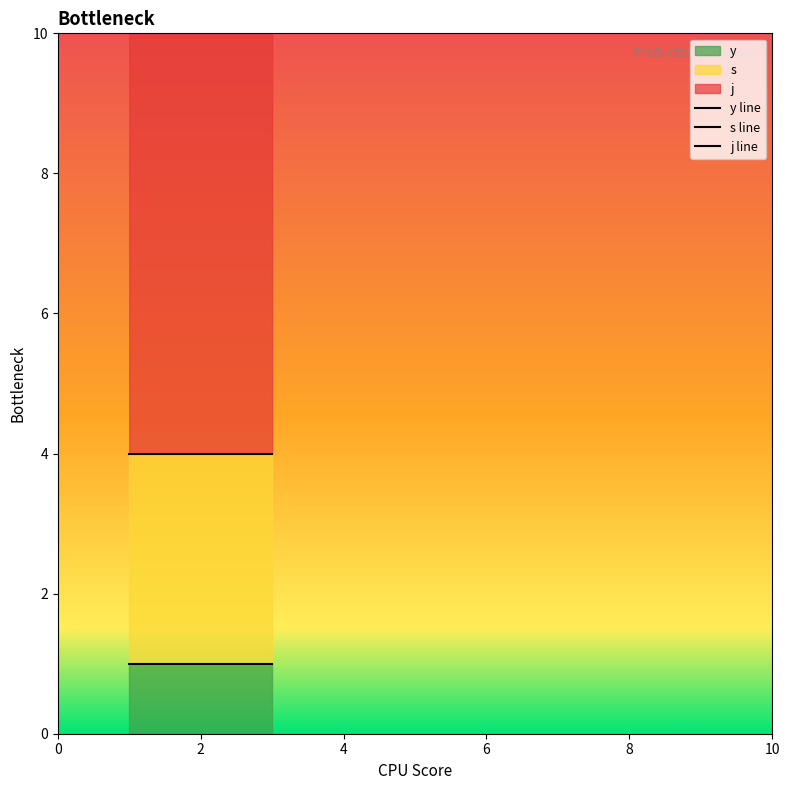

What is the smallest value displayed?

1.0